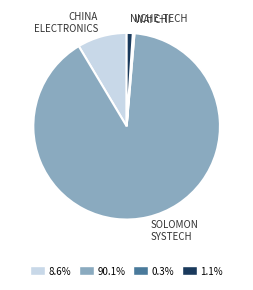

Is there any slice that represents more than half of the pie?

Yes